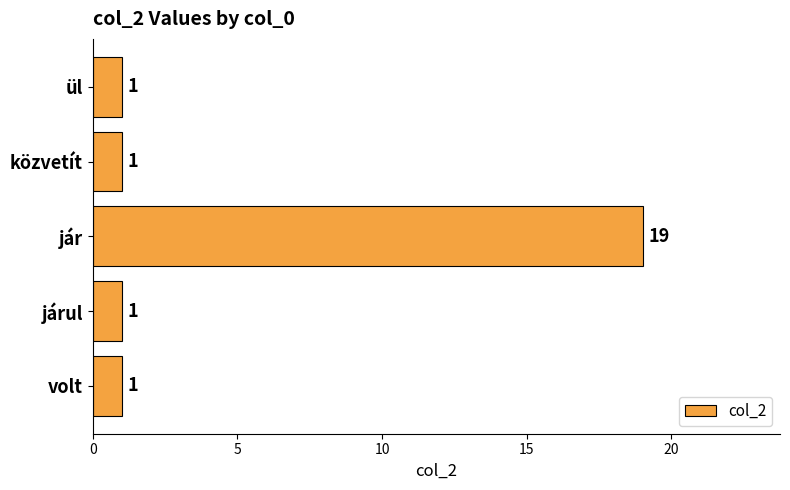

Which label corresponds to the largest value in the chart?

jár